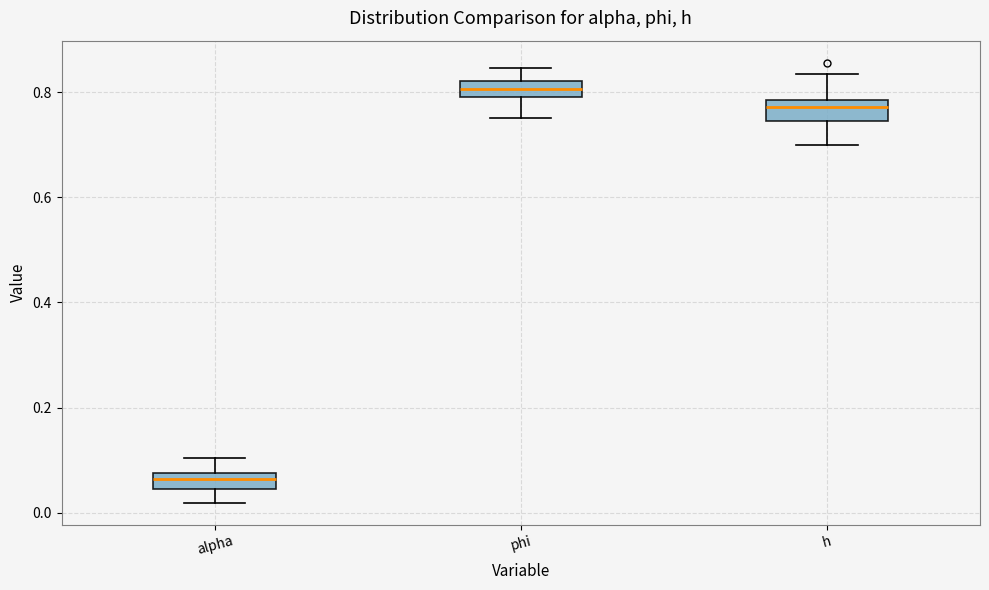

Reading left to right, transcribe this box plot: for each box, give where its median line is, the range the box spans, and where its two whiskers end, as read against the y-axis. The values are not printed on the chart, so give them approximately, as read against the axis.

alpha: median 0.06, box 0.04 to 0.08, whiskers 0.02 to 0.10
phi: median 0.80 (inside the box), box 0.80 to 0.82, whiskers 0.76 to 0.84
h: median 0.78 (just below the box's upper edge), box 0.74 to 0.78, whiskers 0.70 to 0.84